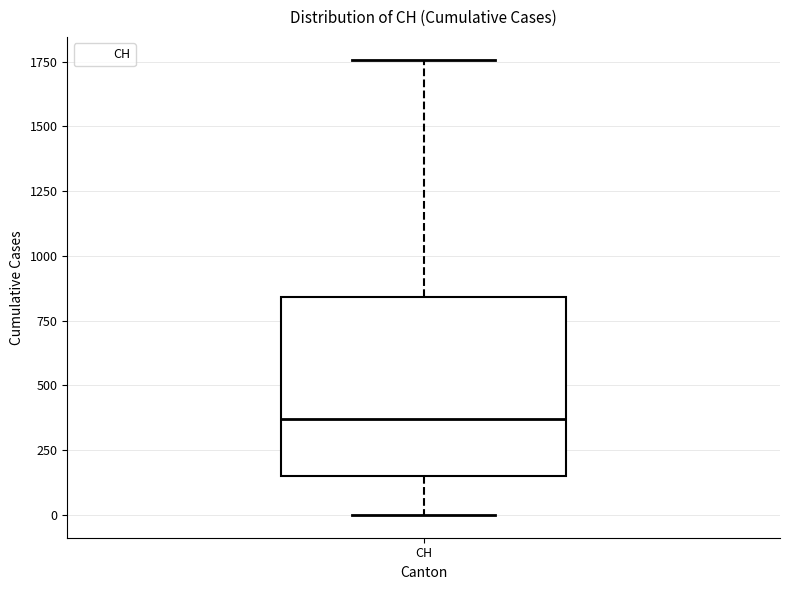

Transcribe this box plot: give where the median line is, the range the box spans, and where the two whiskers end, as read against the y-axis. The values are not printed on the chart, so give them approximately, as read against the axis.

median 350, box 150 to 850, whiskers 0 to 1750